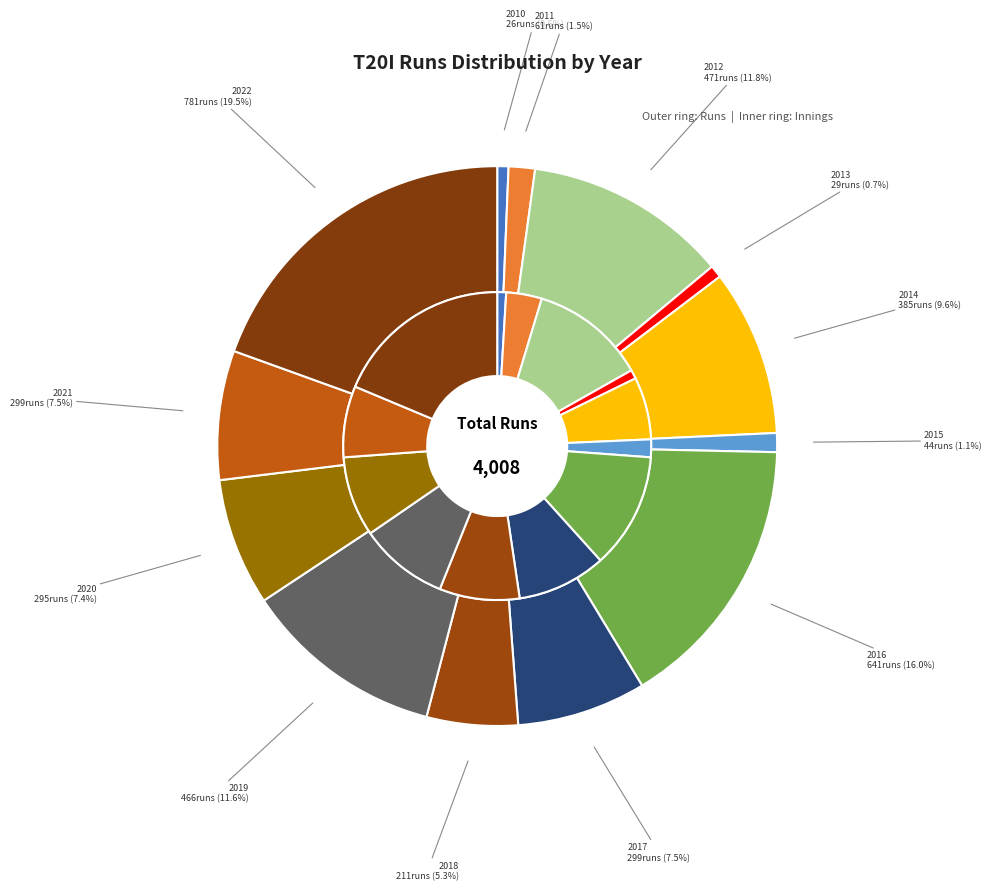

What portion of the pie excludes 2021?

92.5%